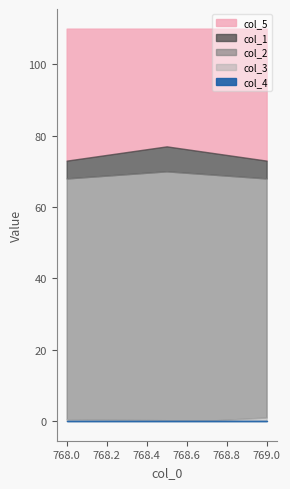

At which category does col_1 reach its first local peak?

768.5